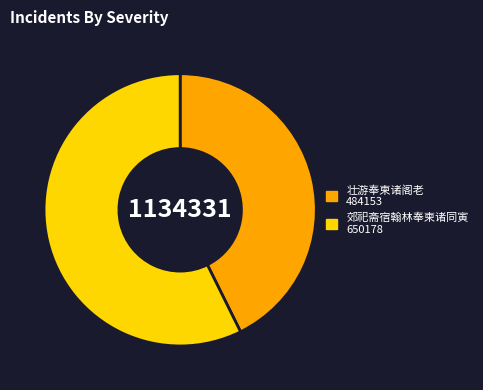

Which slice is the largest?

郊祀斋宿翰林奉柬诸同寅